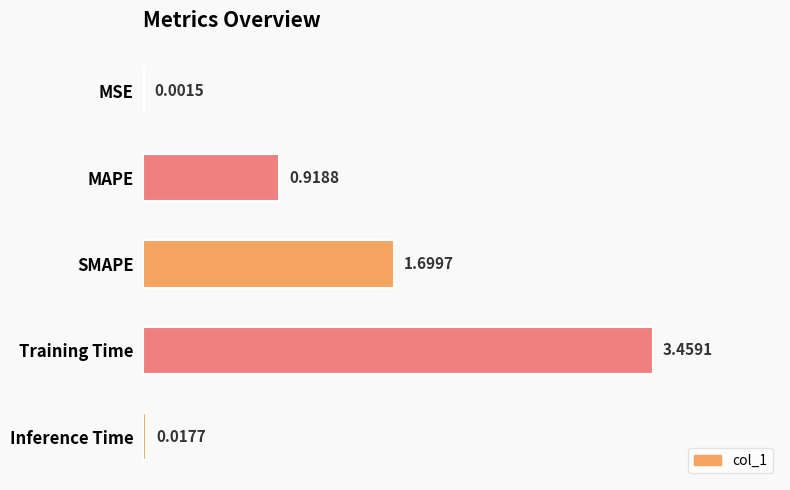

At which category does the chart reach its peak across all series?

Training Time